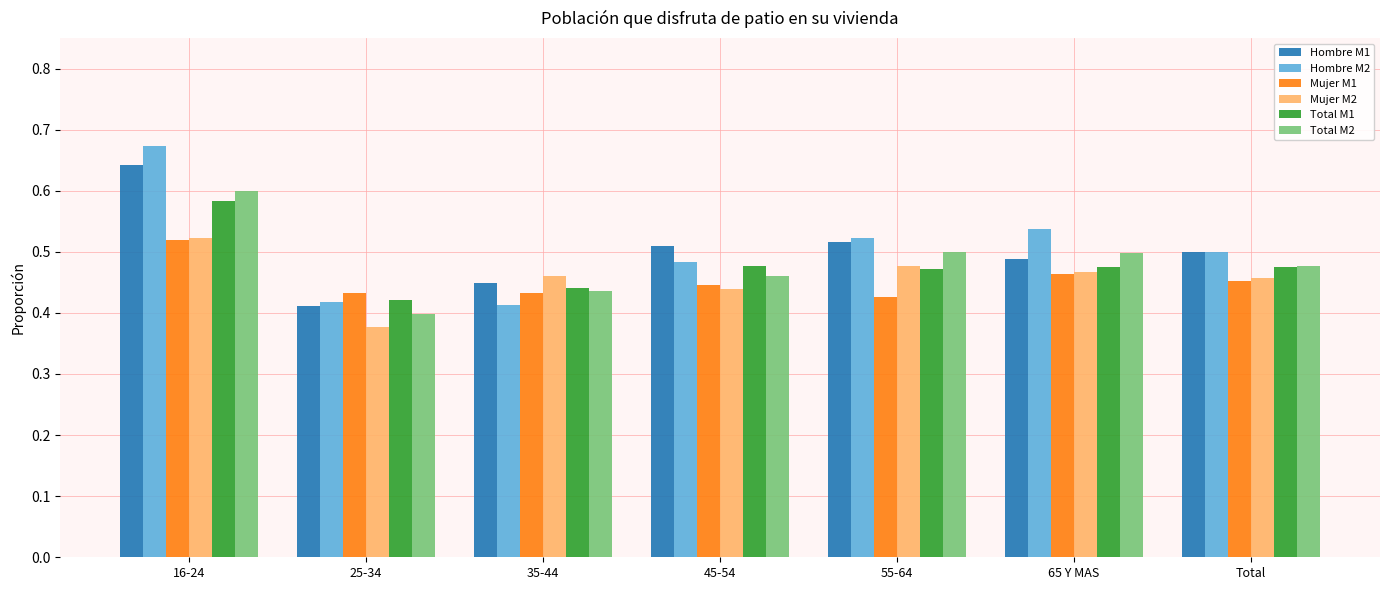

Is the value of Mujer M2 at 45-54 greater than the value of Total M2 at 16-24?

No